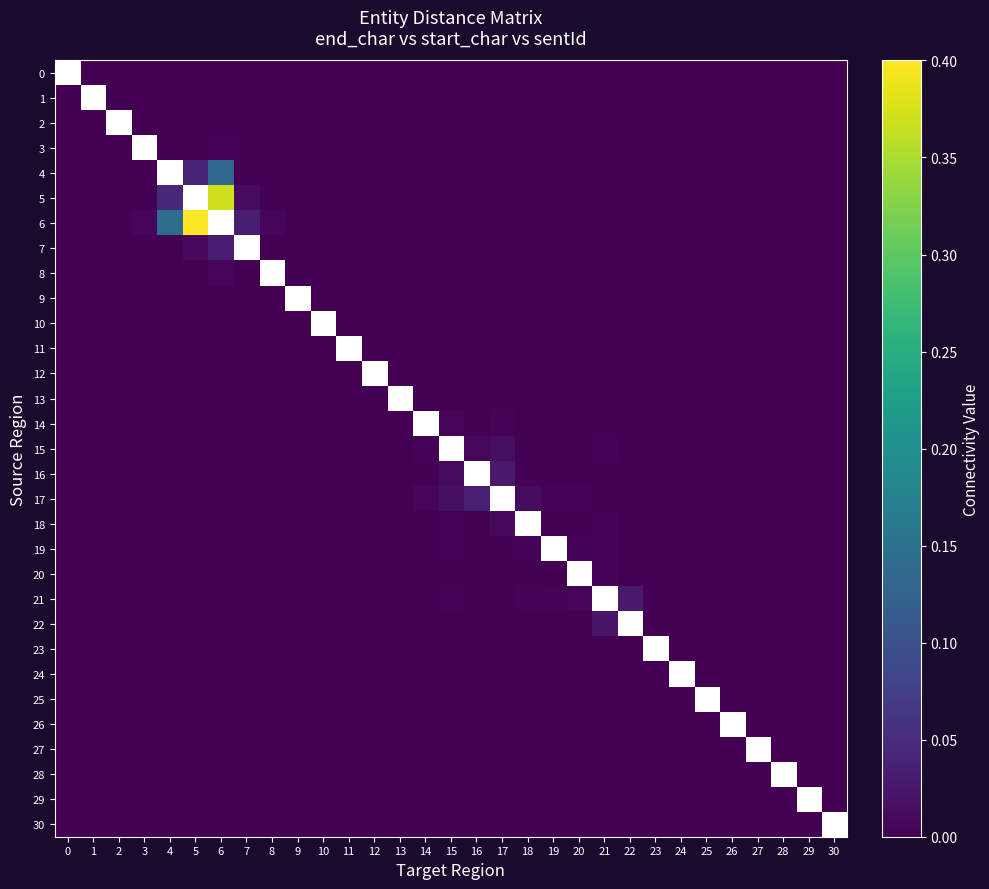

Which series has the widest spread of values?

6